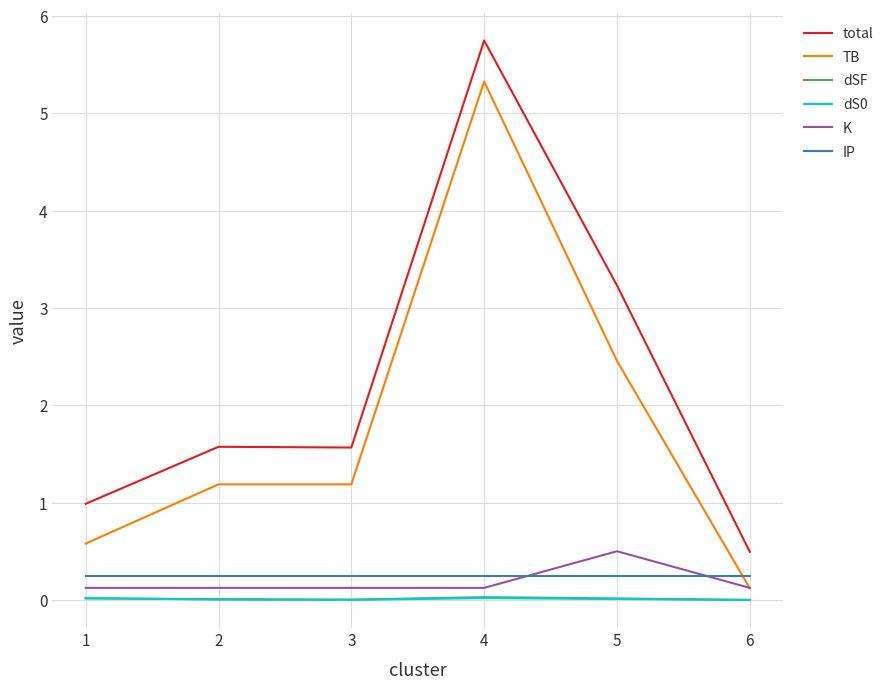

True or false: IP has more than 2 interior local peaks.

False